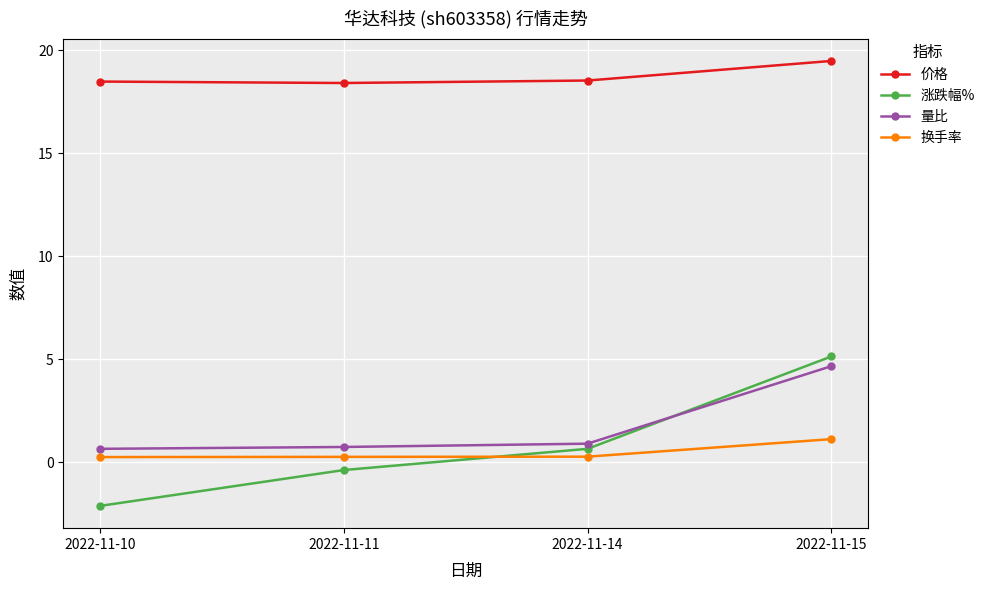

At which category is the sum across all series the highest?

2022-11-15